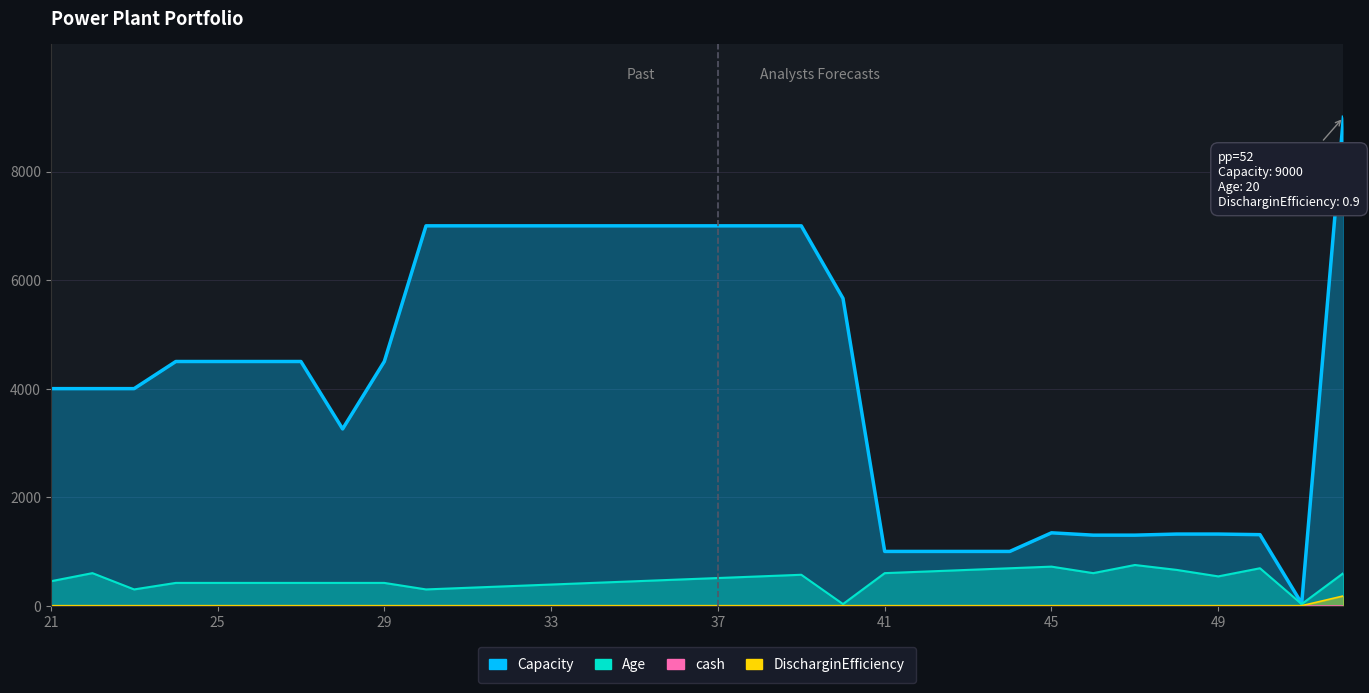

True or false: Capacity has more than 1 interior local peaks.

False